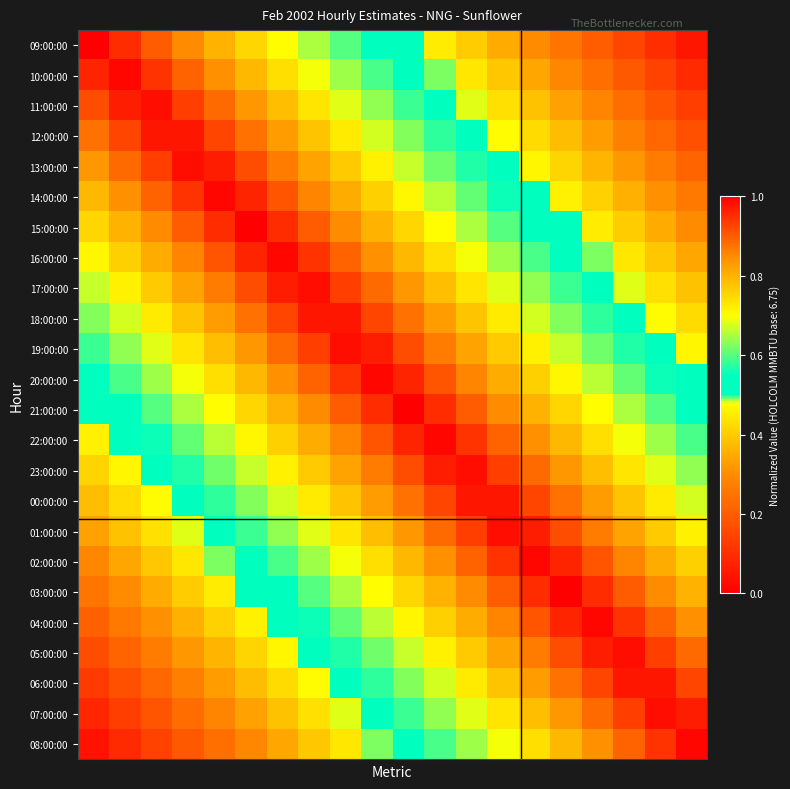

Reading right to left, what are all the values shown in this chart?

09:00:00: 0.1	0.1	0.2	0.2	0.2	0.3	0.3	0.4	0.4	0.5	0.6	0.6	0.7	0.7	0.8	0.8	0.8	0.9	0.9	1.0
10:00:00: 0.1	0.1	0.2	0.2	0.3	0.3	0.4	0.4	0.5	0.5	0.6	0.6	0.7	0.7	0.8	0.8	0.9	0.9	1.0	1.0
11:00:00: 0.1	0.2	0.2	0.3	0.3	0.4	0.4	0.5	0.5	0.6	0.6	0.7	0.7	0.8	0.8	0.9	0.9	1.0	1.0	0.9
12:00:00: 0.2	0.2	0.3	0.3	0.4	0.4	0.5	0.5	0.6	0.6	0.7	0.7	0.8	0.8	0.9	0.9	1.0	1.0	0.9	0.9
13:00:00: 0.2	0.3	0.3	0.4	0.4	0.5	0.5	0.6	0.6	0.7	0.7	0.8	0.8	0.9	0.9	1.0	1.0	0.9	0.9	0.8
14:00:00: 0.3	0.3	0.4	0.4	0.5	0.5	0.6	0.6	0.7	0.7	0.8	0.8	0.9	0.9	1.0	1.0	0.9	0.9	0.8	0.8
15:00:00: 0.3	0.3	0.4	0.4	0.5	0.6	0.6	0.7	0.7	0.8	0.8	0.8	0.9	0.9	1.0	0.9	0.9	0.8	0.8	0.8
16:00:00: 0.3	0.4	0.4	0.5	0.5	0.6	0.6	0.7	0.7	0.8	0.8	0.9	0.9	1.0	1.0	0.9	0.9	0.8	0.8	0.7
17:00:00: 0.4	0.4	0.5	0.5	0.6	0.6	0.7	0.7	0.8	0.8	0.9	0.9	1.0	1.0	0.9	0.9	0.8	0.8	0.7	0.7
18:00:00: 0.4	0.5	0.5	0.6	0.6	0.7	0.7	0.8	0.8	0.9	0.9	1.0	1.0	0.9	0.9	0.8	0.8	0.7	0.7	0.6
19:00:00: 0.5	0.5	0.6	0.6	0.7	0.7	0.8	0.8	0.9	0.9	1.0	1.0	0.9	0.9	0.8	0.8	0.7	0.7	0.6	0.6
20:00:00: 0.5	0.6	0.6	0.7	0.7	0.8	0.8	0.9	0.9	1.0	1.0	0.9	0.9	0.8	0.8	0.7	0.7	0.6	0.6	0.5
21:00:00: 0.6	0.6	0.7	0.7	0.8	0.8	0.8	0.9	0.9	1.0	0.9	0.9	0.8	0.8	0.8	0.7	0.7	0.6	0.6	0.5
22:00:00: 0.6	0.6	0.7	0.7	0.8	0.8	0.9	0.9	1.0	1.0	0.9	0.9	0.8	0.8	0.7	0.7	0.6	0.6	0.5	0.5
23:00:00: 0.6	0.7	0.7	0.8	0.8	0.9	0.9	1.0	1.0	0.9	0.9	0.8	0.8	0.7	0.7	0.6	0.6	0.5	0.5	0.4
00:00:00: 0.7	0.7	0.8	0.8	0.9	0.9	1.0	1.0	0.9	0.9	0.8	0.8	0.7	0.7	0.6	0.6	0.5	0.5	0.4	0.4
01:00:00: 0.7	0.8	0.8	0.9	0.9	1.0	1.0	0.9	0.9	0.8	0.8	0.7	0.7	0.6	0.6	0.5	0.5	0.4	0.4	0.3
02:00:00: 0.8	0.8	0.9	0.9	1.0	1.0	0.9	0.9	0.8	0.8	0.7	0.7	0.6	0.6	0.5	0.5	0.4	0.4	0.3	0.3
03:00:00: 0.8	0.8	0.9	0.9	1.0	0.9	0.9	0.8	0.8	0.8	0.7	0.7	0.6	0.6	0.5	0.4	0.4	0.3	0.3	0.2
04:00:00: 0.8	0.9	0.9	1.0	1.0	0.9	0.9	0.8	0.8	0.7	0.7	0.6	0.6	0.5	0.5	0.4	0.4	0.3	0.3	0.2
05:00:00: 0.9	0.9	1.0	1.0	0.9	0.9	0.8	0.8	0.7	0.7	0.6	0.6	0.5	0.5	0.4	0.4	0.3	0.3	0.2	0.2
06:00:00: 0.9	1.0	1.0	0.9	0.9	0.8	0.8	0.7	0.7	0.6	0.6	0.5	0.5	0.4	0.4	0.3	0.3	0.2	0.2	0.1
07:00:00: 1.0	1.0	0.9	0.9	0.8	0.8	0.7	0.7	0.6	0.6	0.5	0.5	0.4	0.4	0.3	0.3	0.2	0.2	0.1	0.1
08:00:00: 1.0	0.9	0.9	0.8	0.8	0.7	0.7	0.6	0.6	0.5	0.5	0.4	0.4	0.3	0.3	0.2	0.2	0.1	0.1	0.0